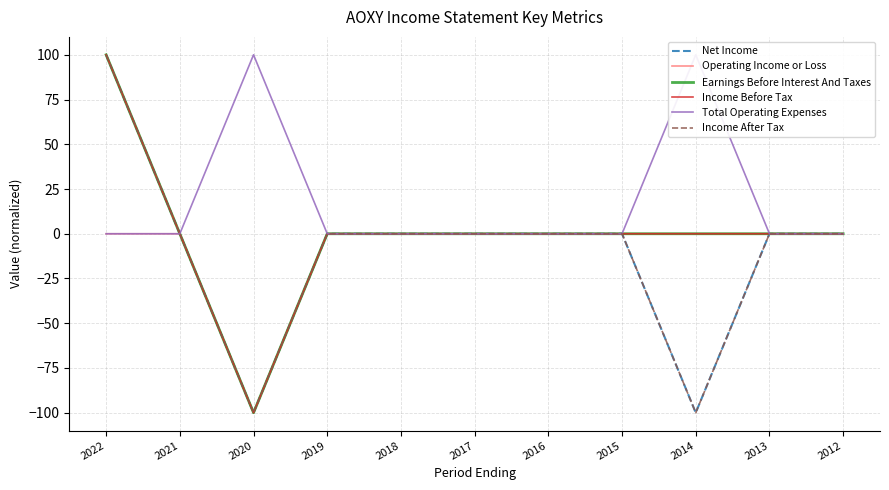

What is the greatest value displayed?

100